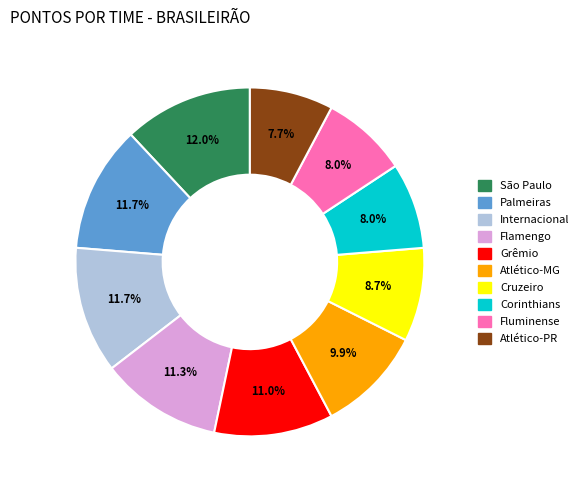

What percentage do Fluminense and Cruzeiro together represent?

16.7%